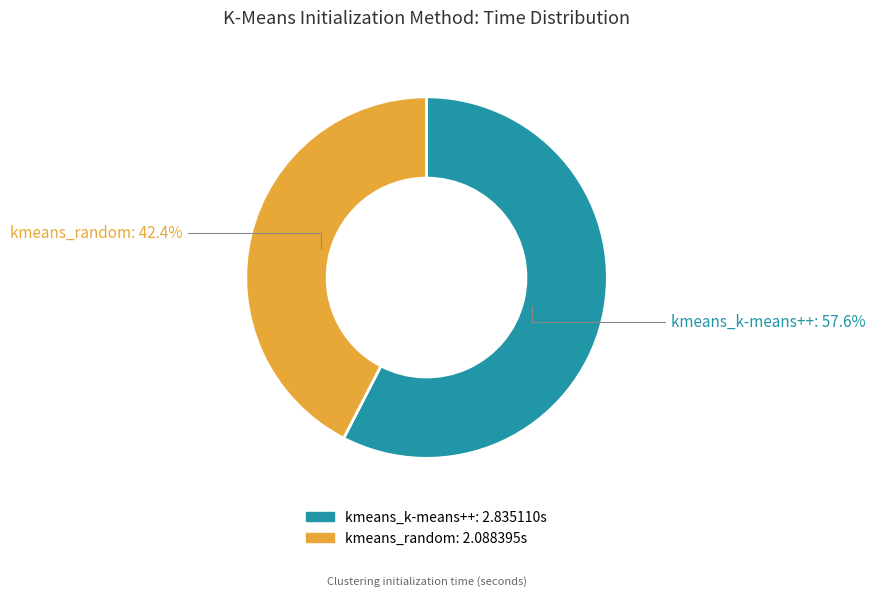

True or false: kmeans_random accounts for 37% of the total.

False